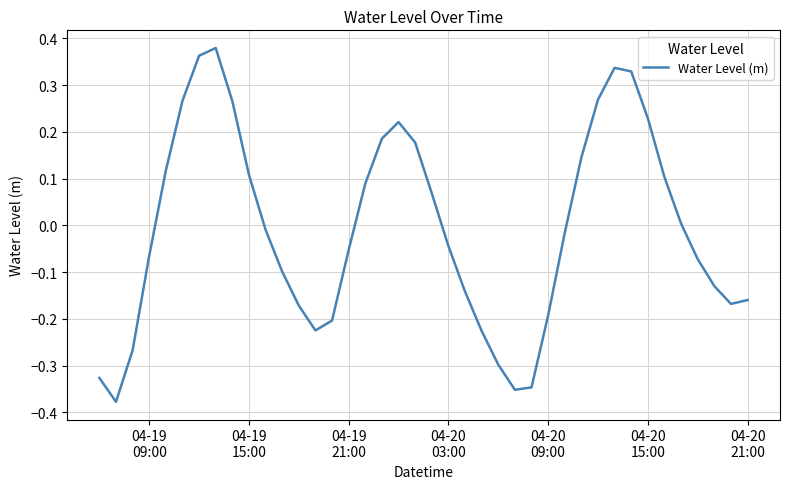

How many lines are shown in the chart?

1